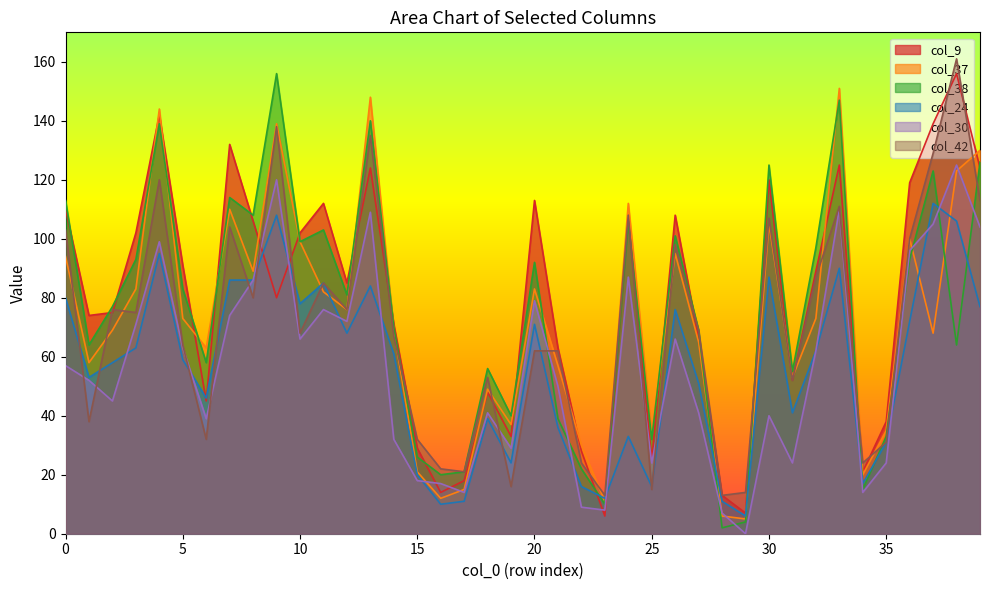

Read the col_30 value at 34, to the nearest 10.

10